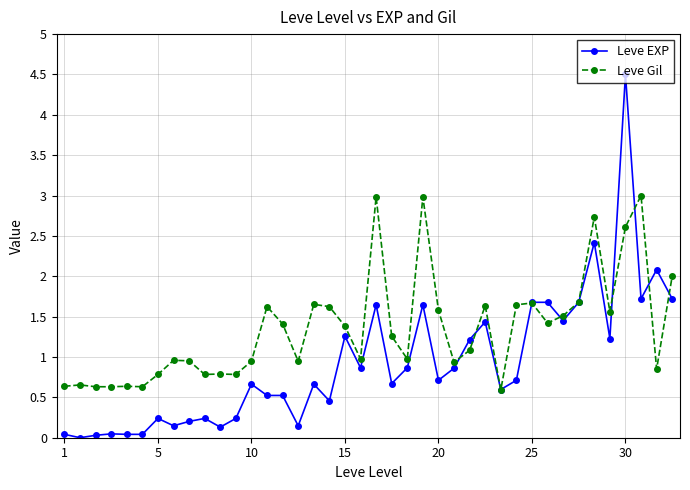

Which series has the widest spread of values?

Leve EXP